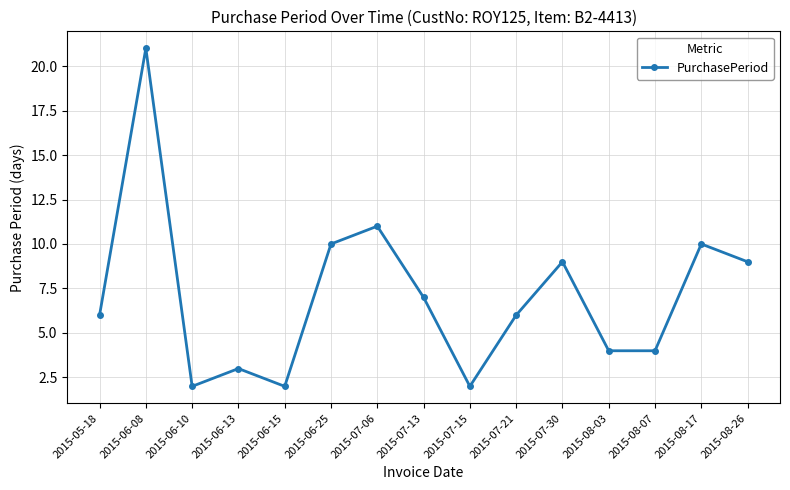

What is the sum of all values?

106